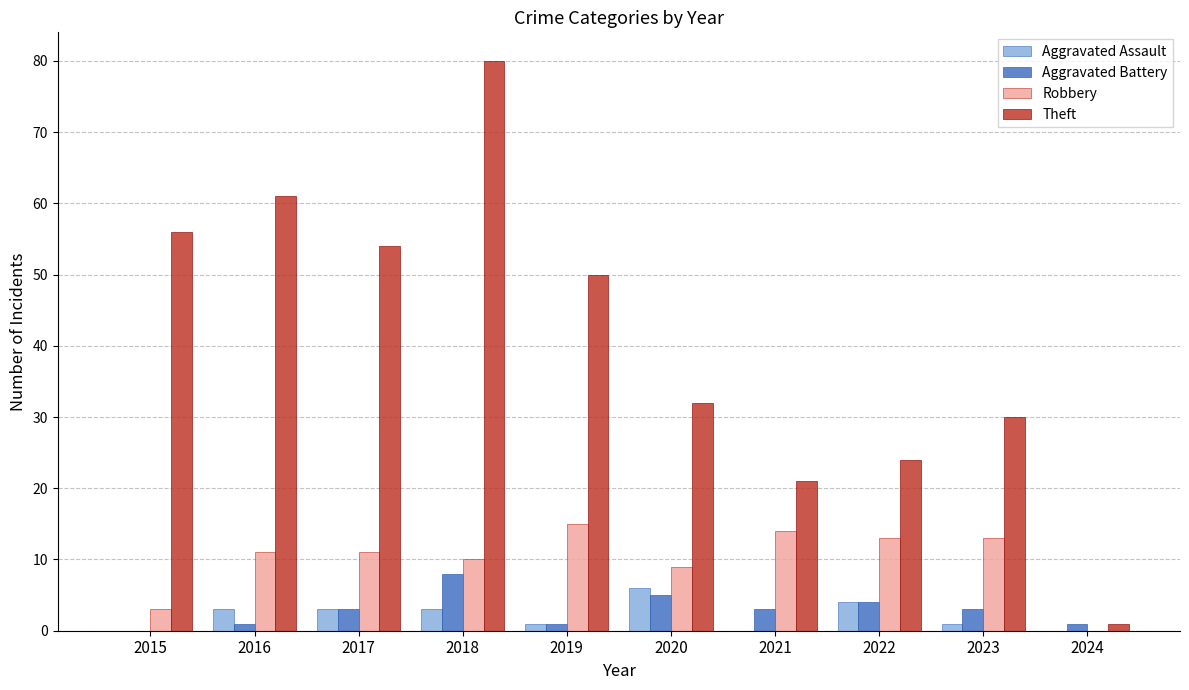

What is the sum of all Aggravated Assault values?

21